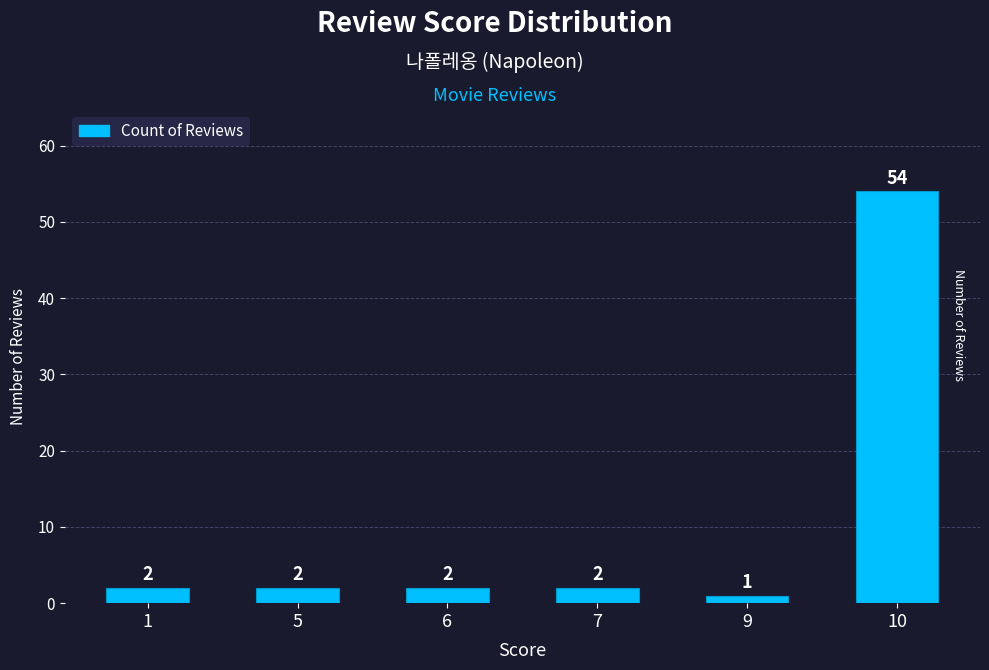

What value does the data have at 10, to the nearest 10?

50